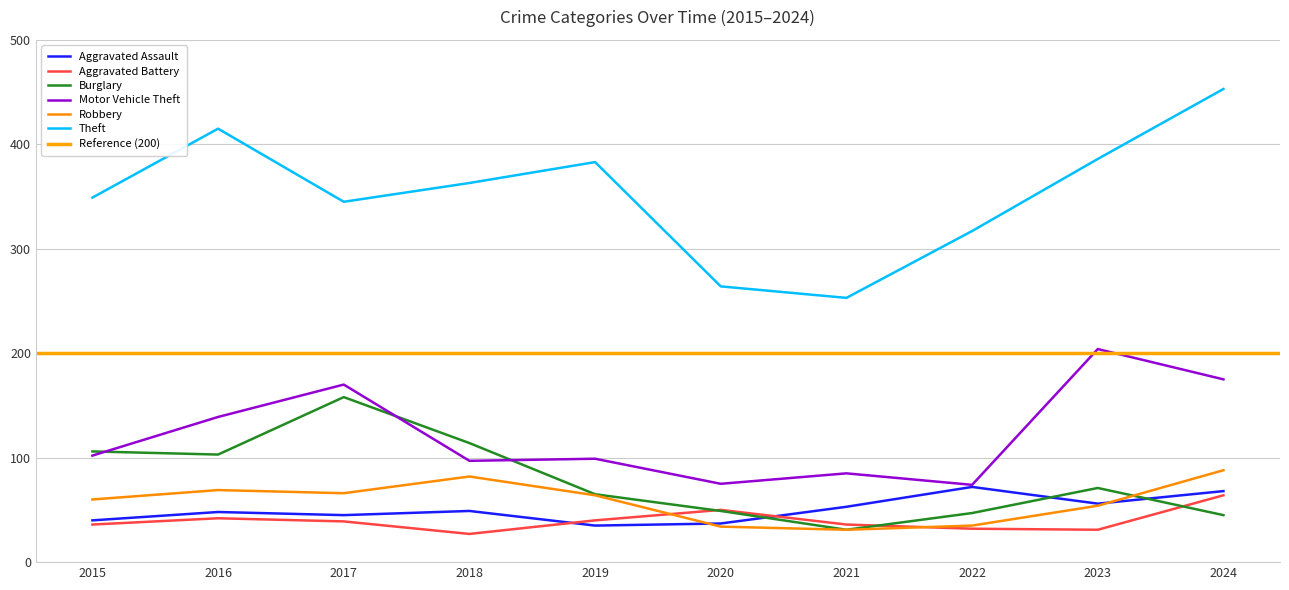

What is the value of the Aggravated Battery point at the 5th from the left?

40